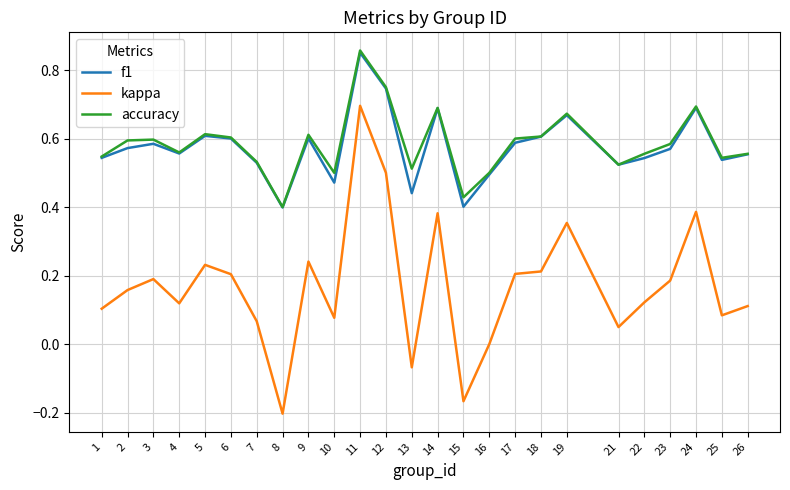

True or false: kappa has a value of 0.3 at 6.

False